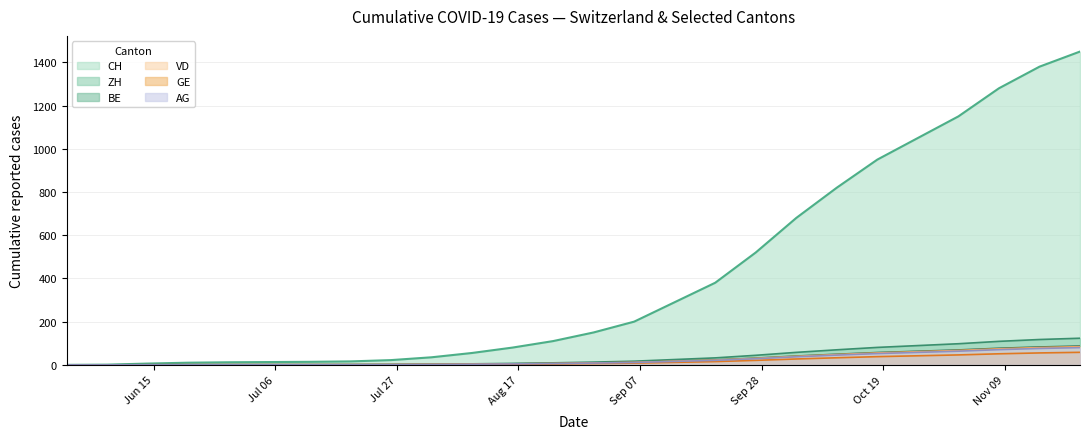

What is the maximum value for ZH?

123.3